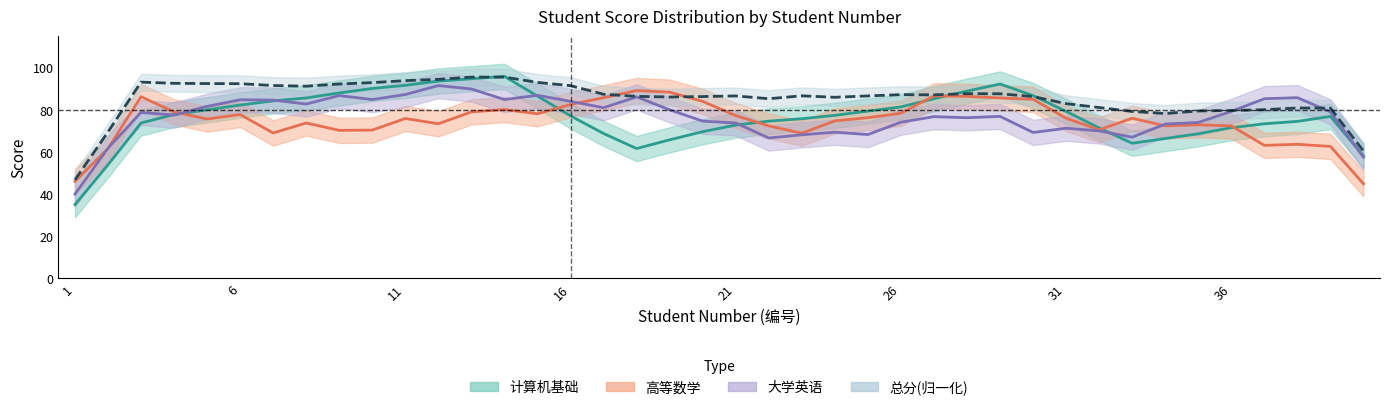

The 总分(归一化) series shows 86.4 at 17. True or false?

True